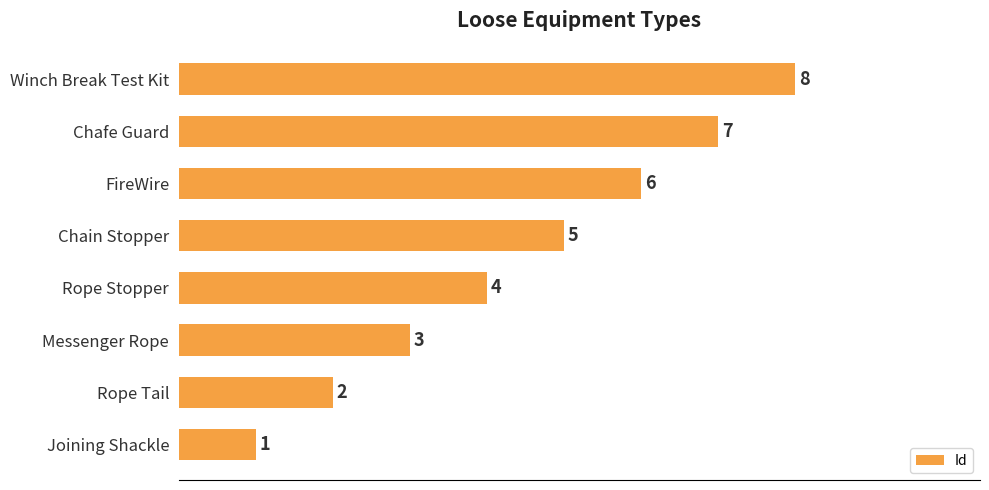

The value at Messenger Rope is 3. True or false?

True